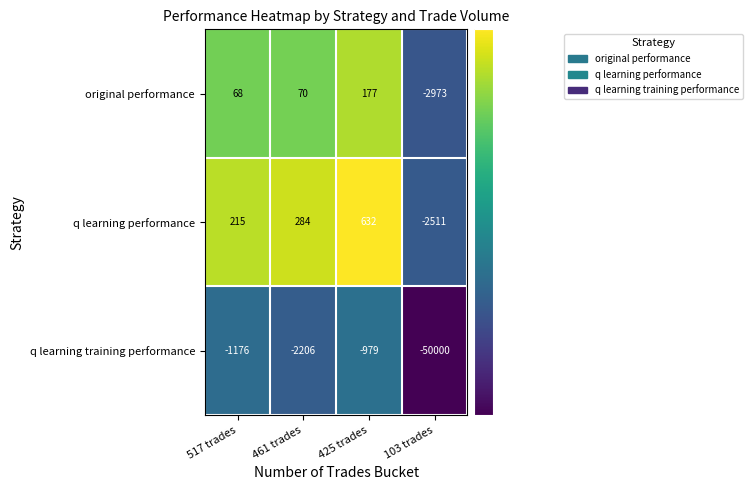

What is the difference between the highest and lowest values at 461 trades?

2490